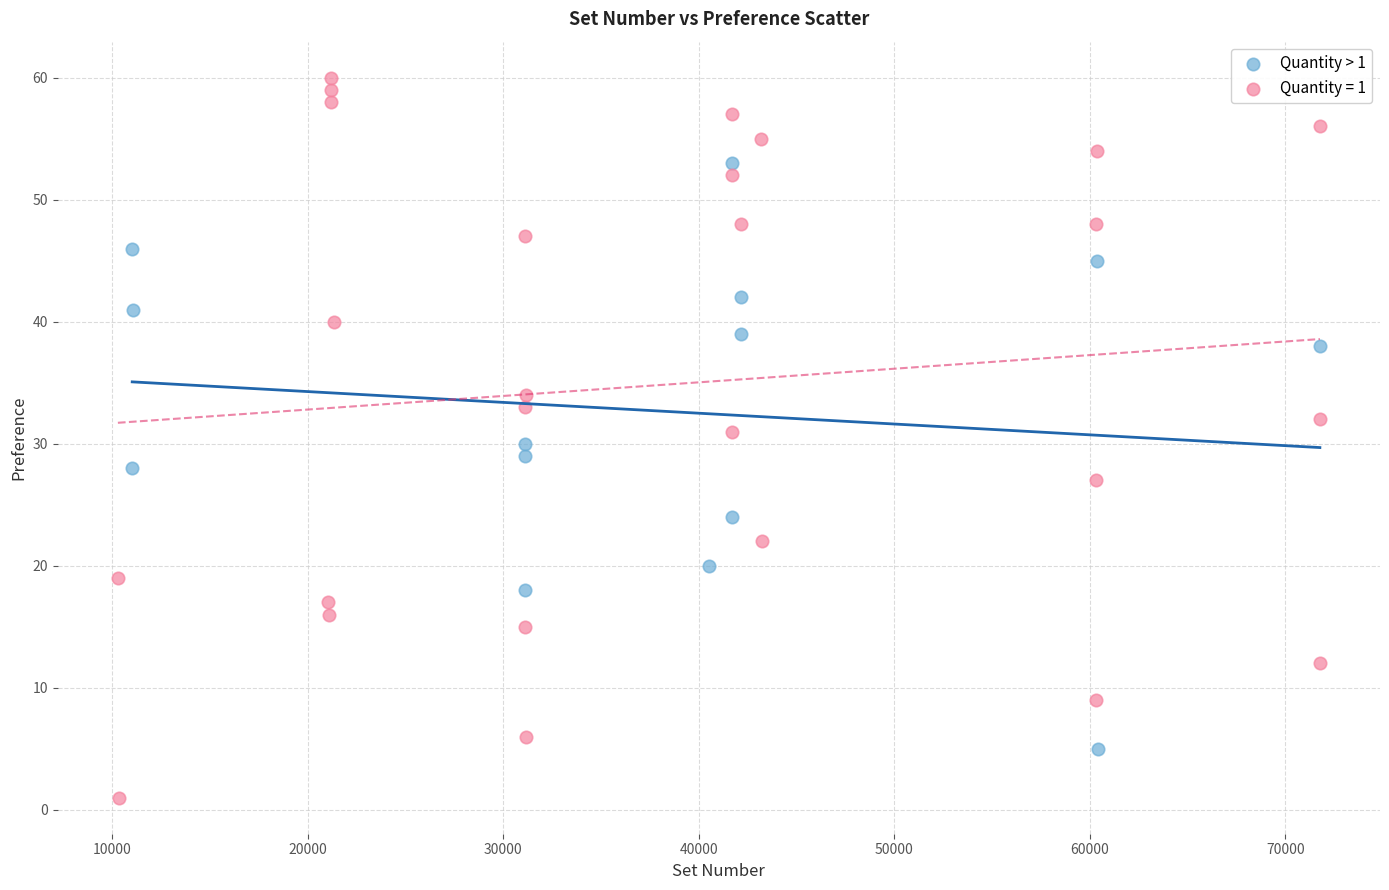

Which series has the largest Y range (max minus min)?

Quantity = 1